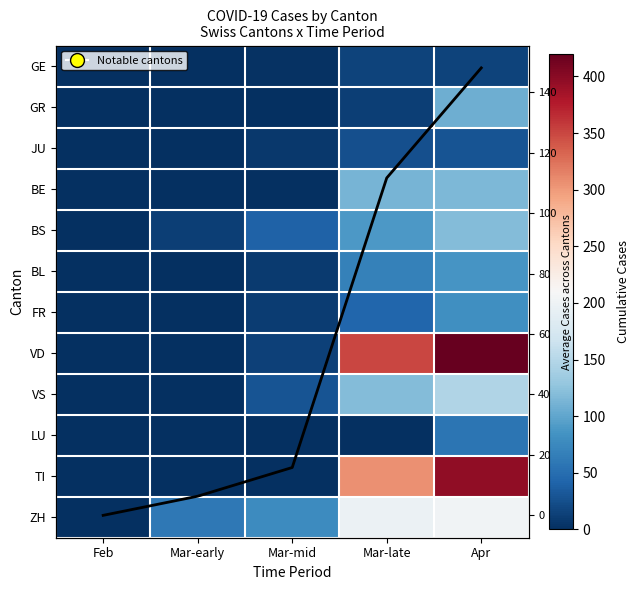

At which category is the sum across all series the highest?

Apr